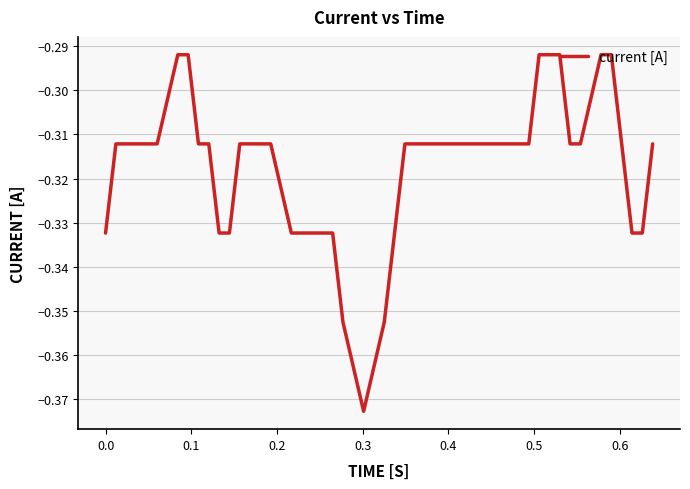

How many lines are shown in the chart?

1